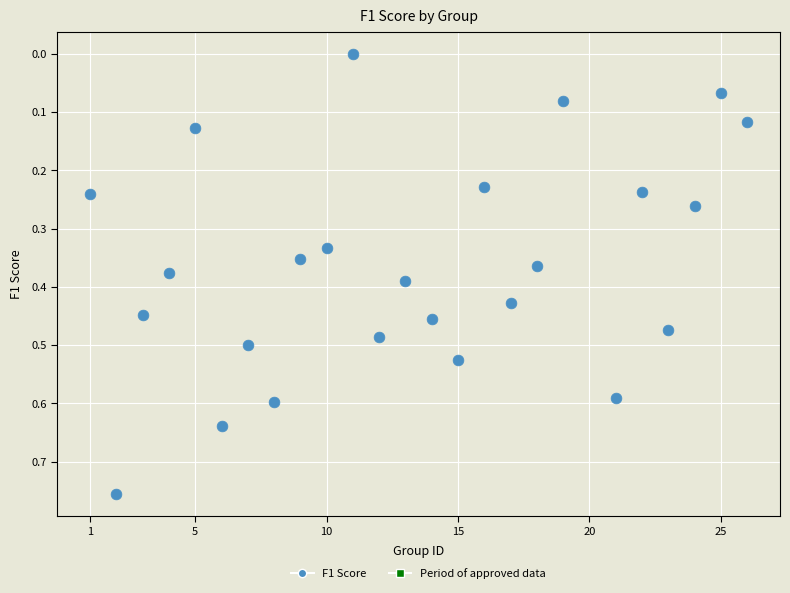

What is the range of X values (max minus min)?

25.0